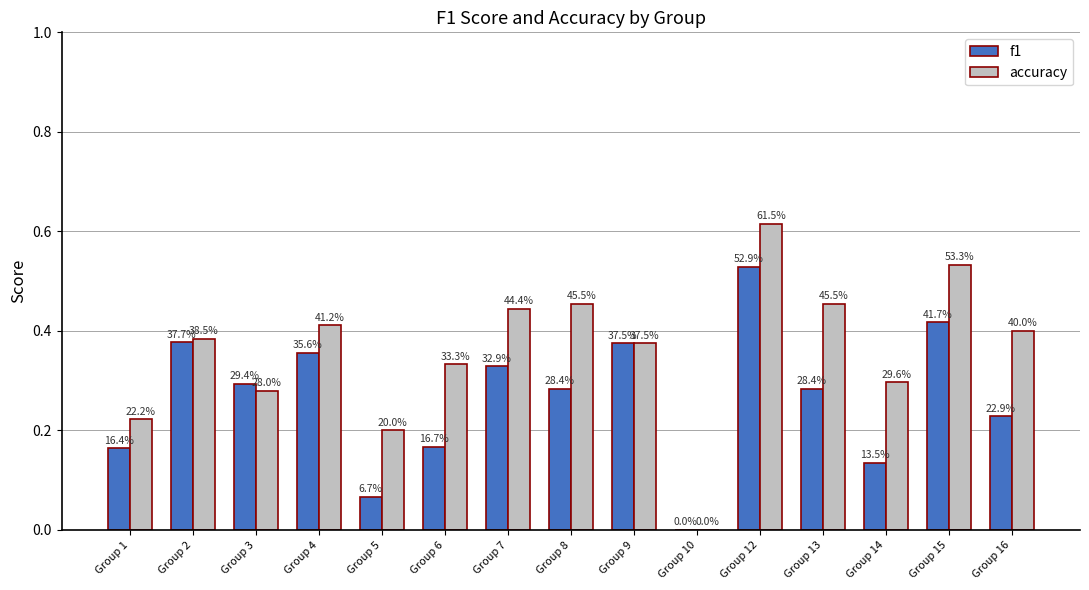

What are all the series names shown in the legend?

f1, accuracy